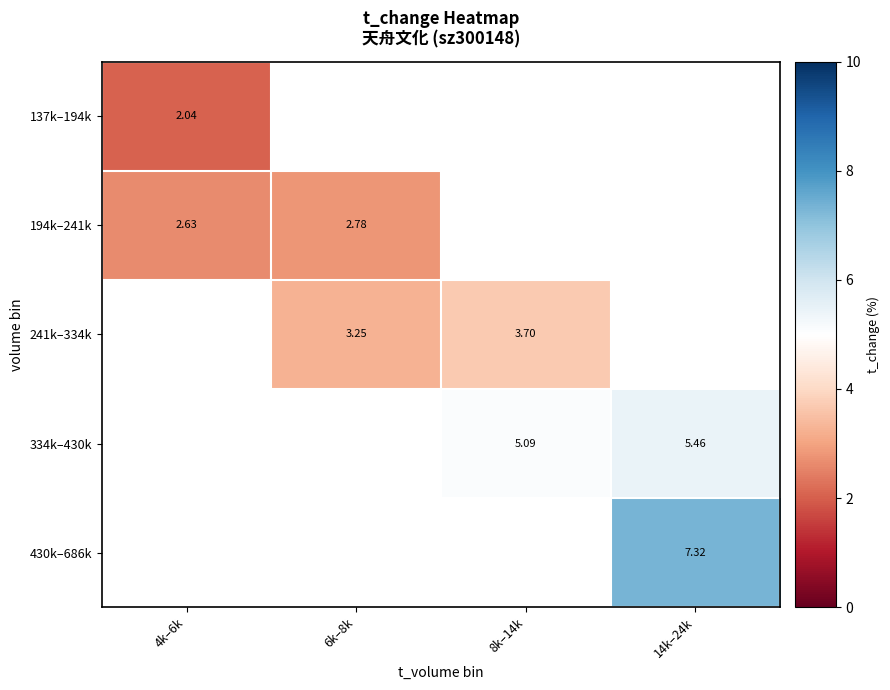

Is the value of 137k–194k at 6k–8k greater than the value of 194k–241k at 8k–14k?

No